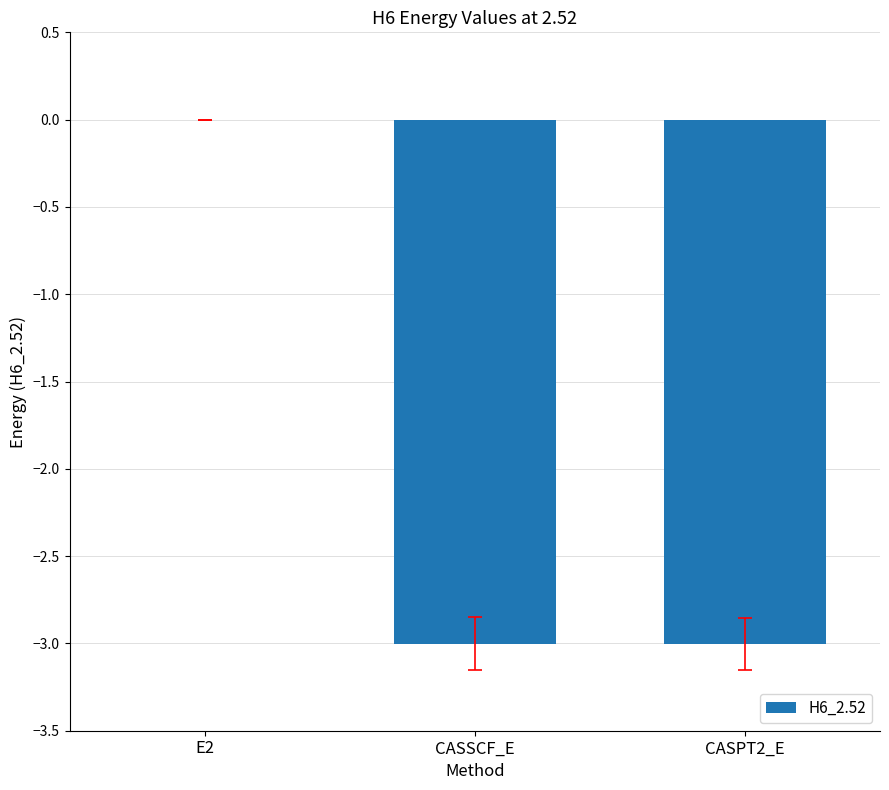

Are the bars grouped side by side (vs. stacked)?

No